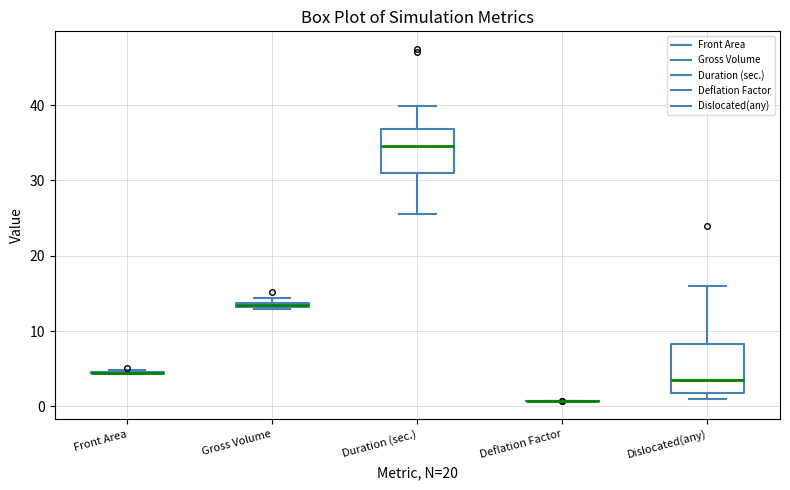

Where is the upper edge of the box for Gross Volume on the y-axis? The values are not printed on the chart, so give them approximately, as read against the axis.

14